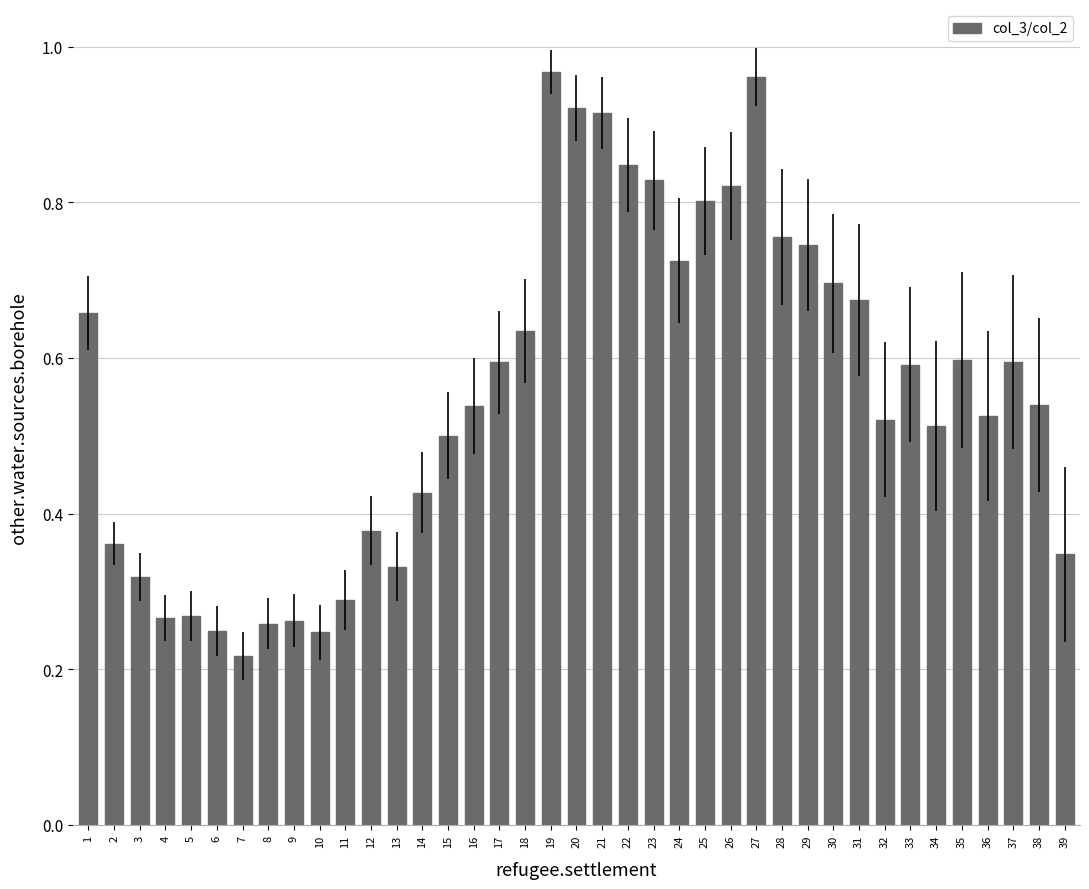

Which has a higher value, 1 or 25?

25